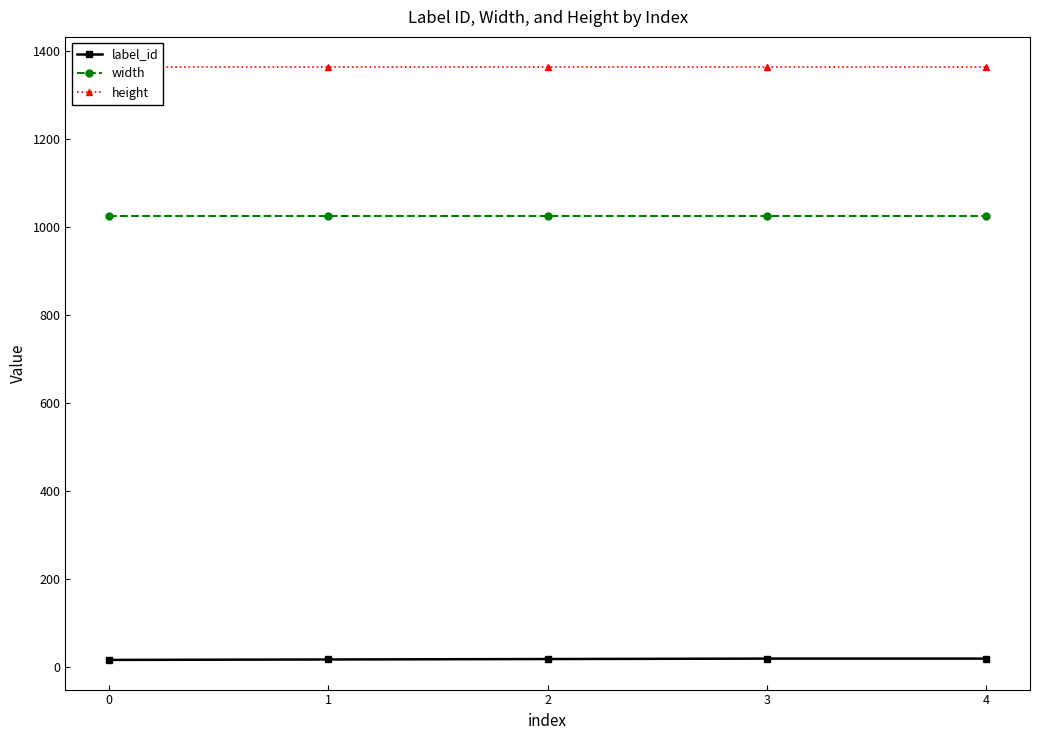

Between 0 and 1, which is larger?

1